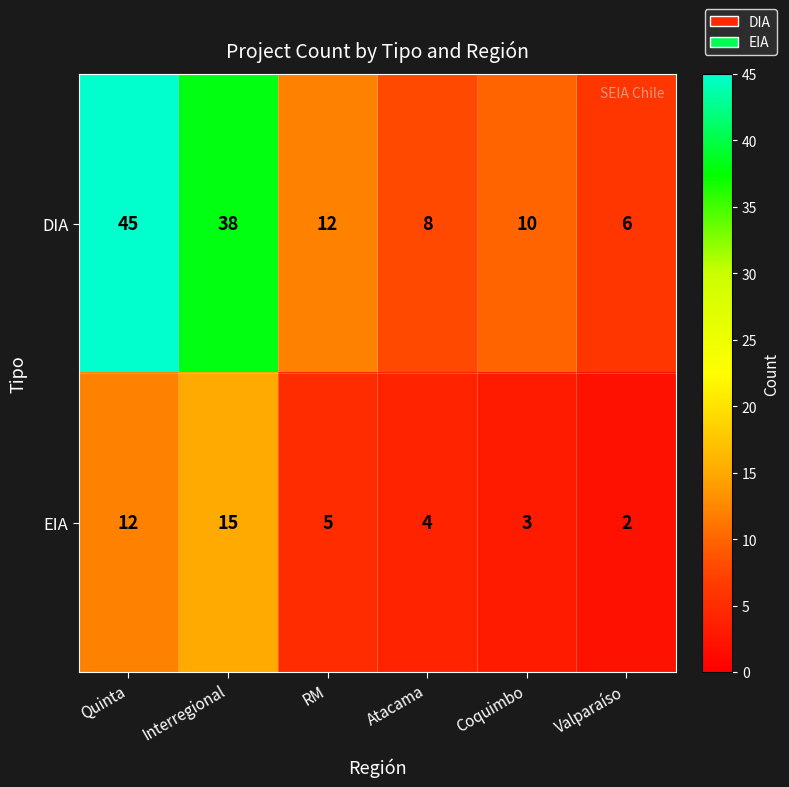

Is it true that DIA equals 4 at Valparaíso?

False